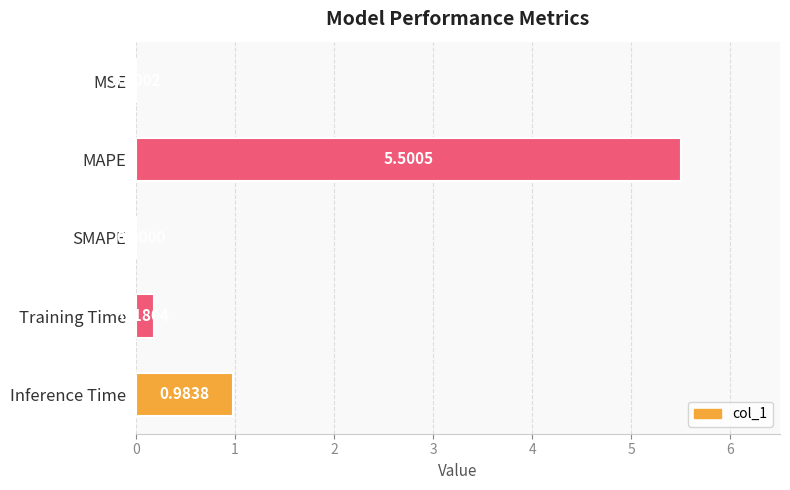

Between Inference Time and MAPE, which is larger?

MAPE